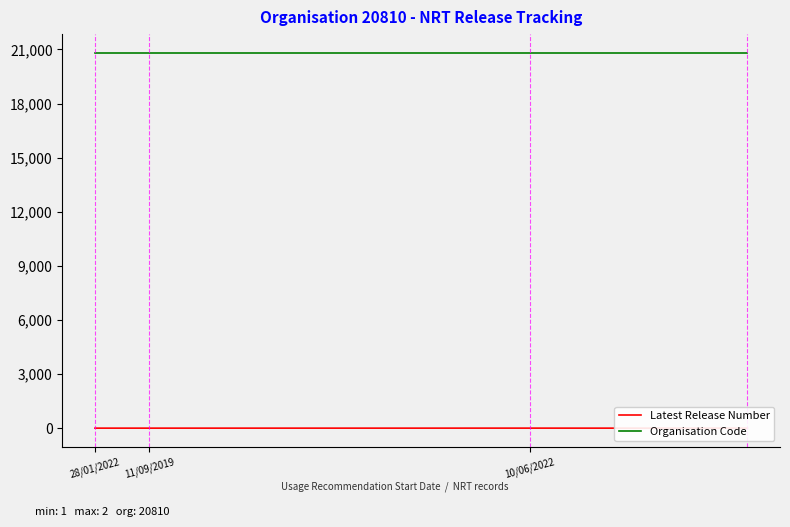

What is the sum of the Organisation Code values at 7 and 8?

41620